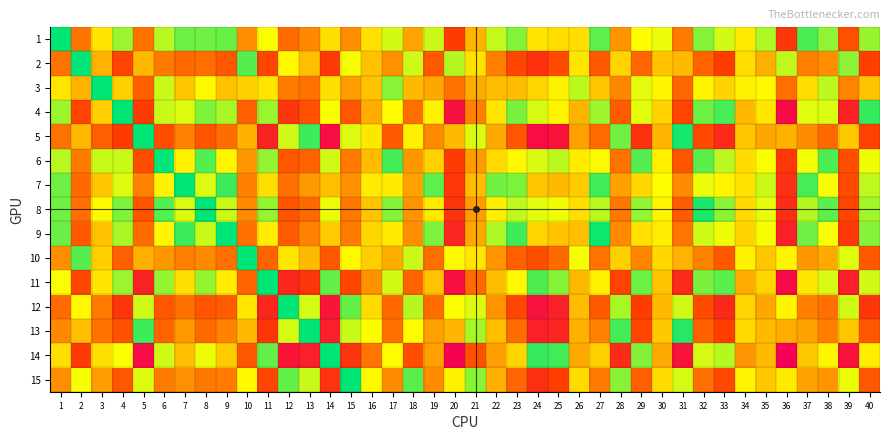

At how many categories does at least one series exceed 74?

40